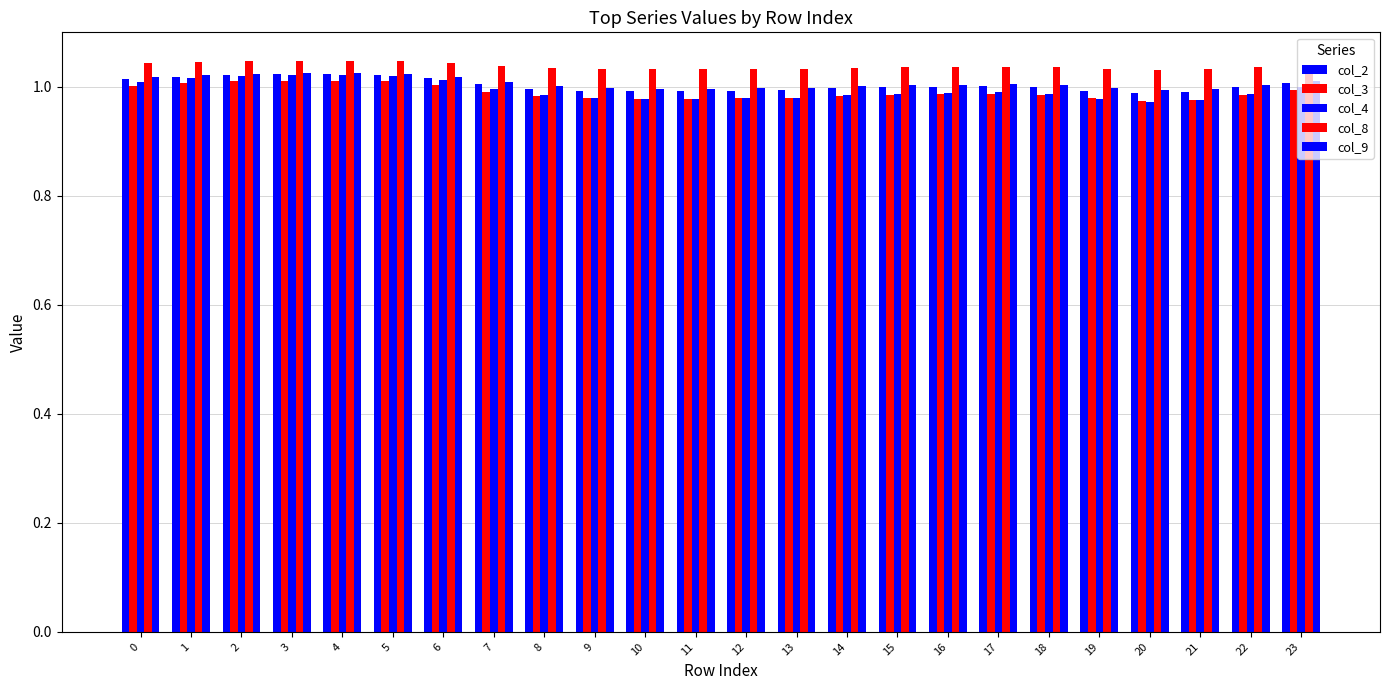

Reading left to right, list all the values displayed in this chart.

col_2: 1.0	1.0	1.0	1.0	1.0	1.0	1.0	1.0	1.0	1.0	1.0	1.0	1.0	1.0	1.0	1.0	1.0	1.0	1.0	1.0	1.0	1.0	1.0	1.0
col_3: 1.0	1.0	1.0	1.0	1.0	1.0	1.0	1.0	1.0	1.0	1.0	1.0	1.0	1.0	1.0	1.0	1.0	1.0	1.0	1.0	1.0	1.0	1.0	1.0
col_4: 1.0	1.0	1.0	1.0	1.0	1.0	1.0	1.0	1.0	1.0	1.0	1.0	1.0	1.0	1.0	1.0	1.0	1.0	1.0	1.0	1.0	1.0	1.0	1.0
col_8: 1.0	1.0	1.0	1.0	1.0	1.0	1.0	1.0	1.0	1.0	1.0	1.0	1.0	1.0	1.0	1.0	1.0	1.0	1.0	1.0	1.0	1.0	1.0	1.0
col_9: 1.0	1.0	1.0	1.0	1.0	1.0	1.0	1.0	1.0	1.0	1.0	1.0	1.0	1.0	1.0	1.0	1.0	1.0	1.0	1.0	1.0	1.0	1.0	1.0